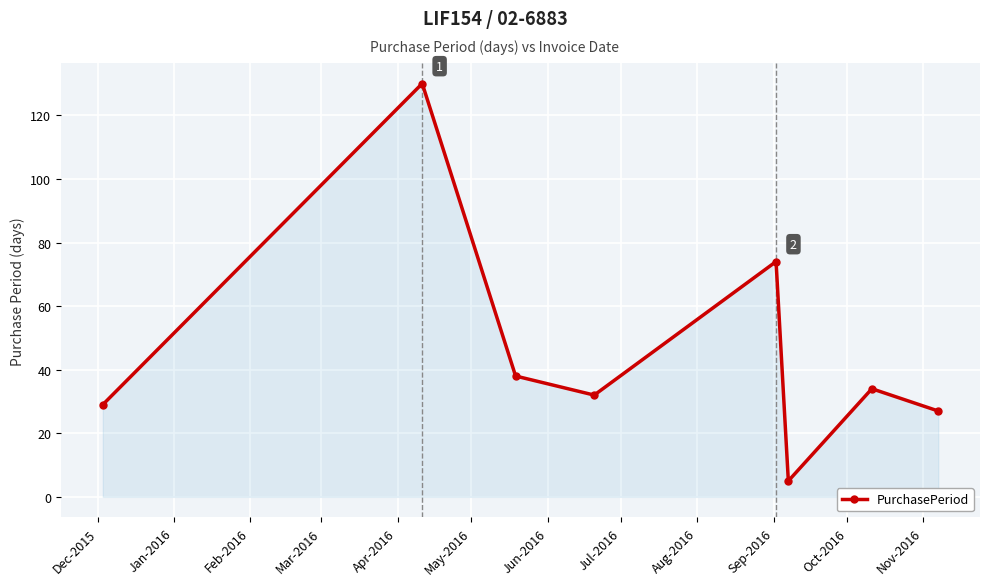

Reading right to left, list all the values displayed in this chart.

27	34	5	74	32	38	130	29